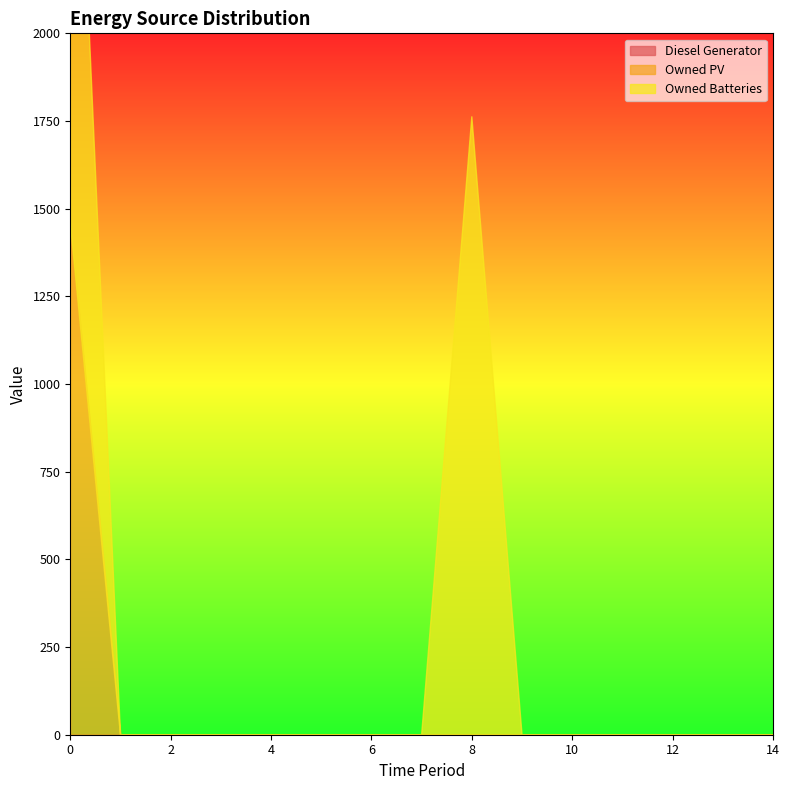

How many positive values does the Owned PV series have?

1